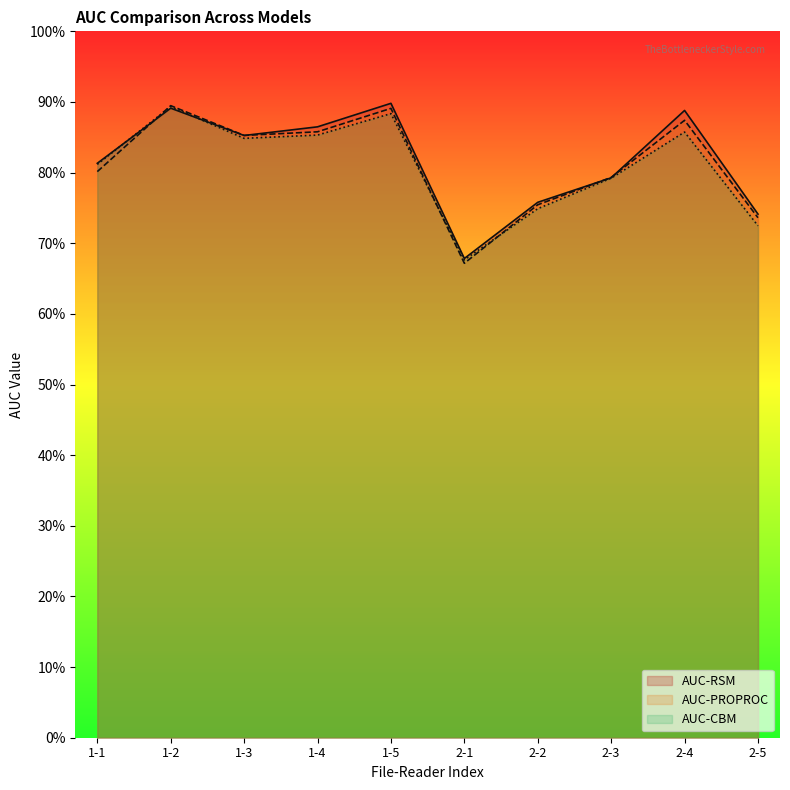

The AUC-CBM series shows 0.7 at 2-2. True or false?

True